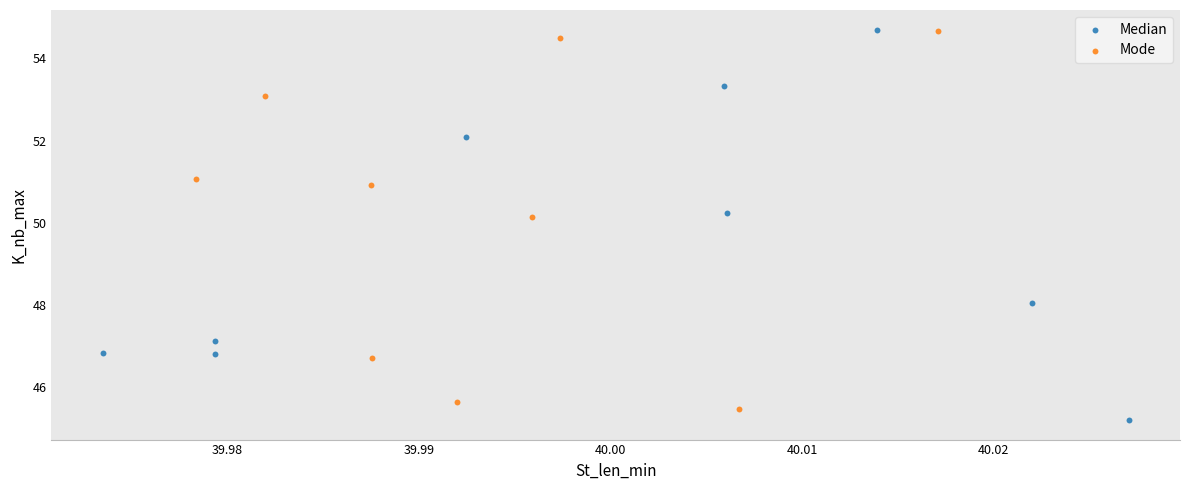

What are all the series names shown in the legend?

Median, Mode